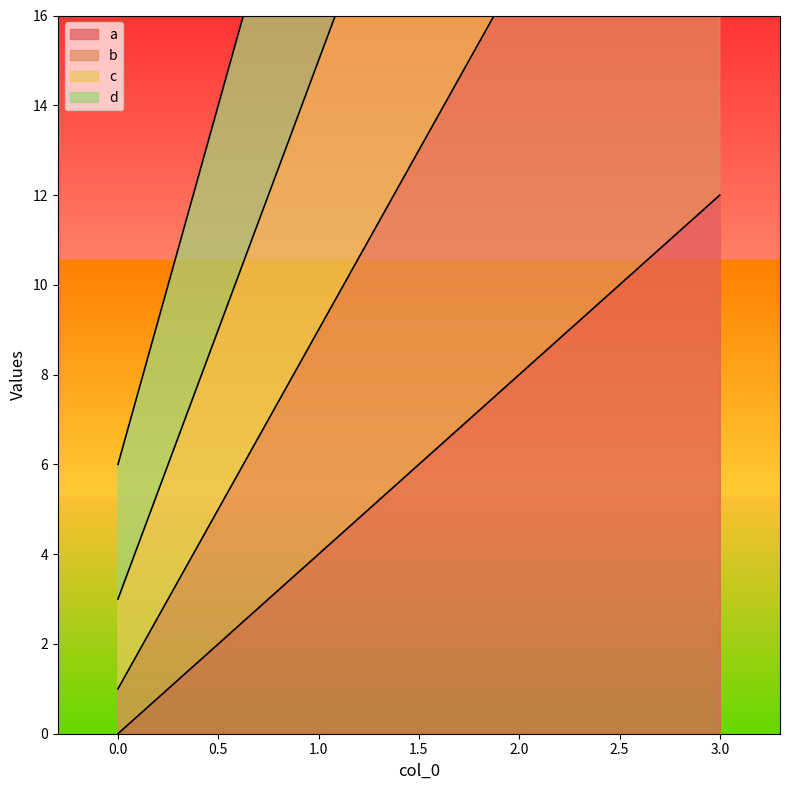

What is the difference between the a values at 0.0 and 1.0?

4